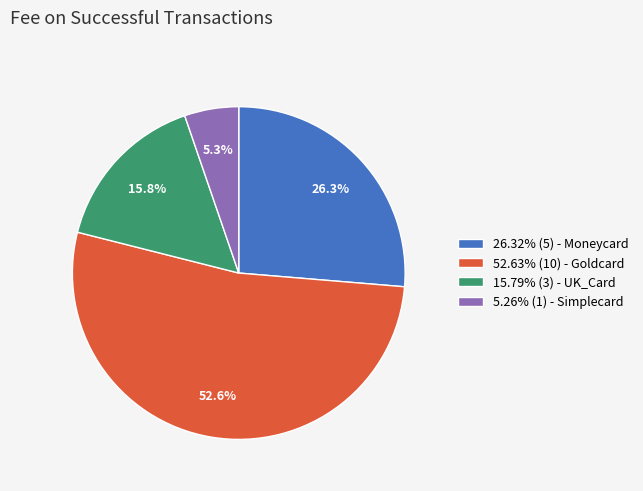

Does 52.63% (10) - Goldcard account for over 50% of the chart?

Yes